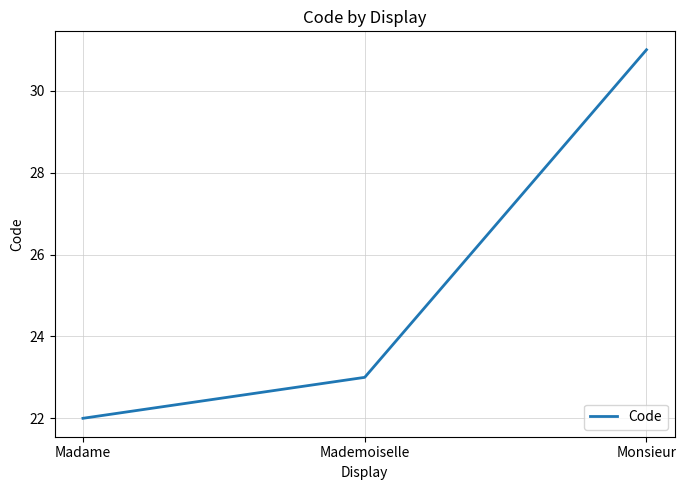

What position from the right is Madame?

3